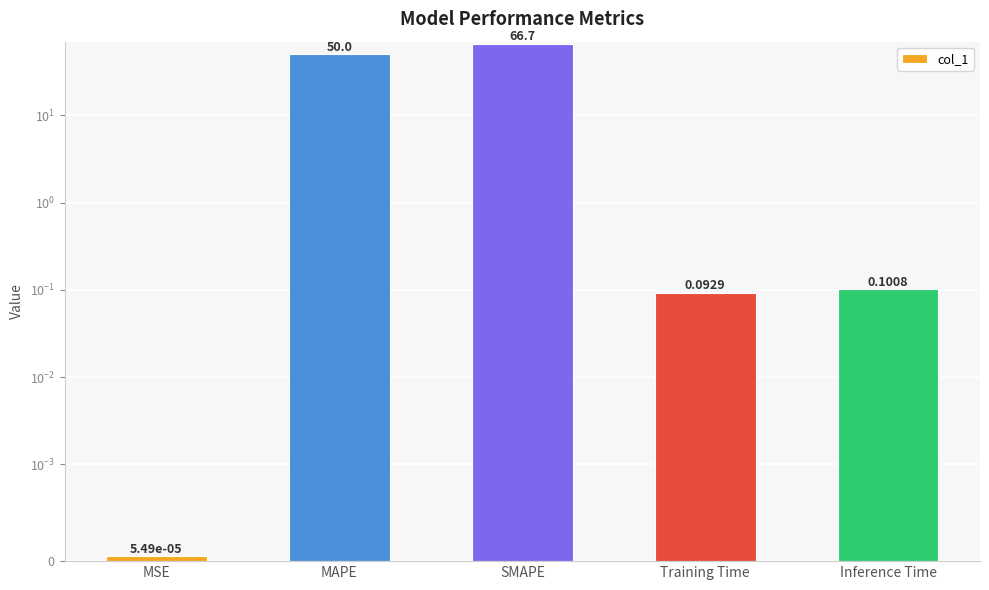

Reading left to right, list all the values displayed in this chart.

MSE=0.0	MAPE=50.0	SMAPE=66.7	Training Time=0.1	Inference Time=0.1